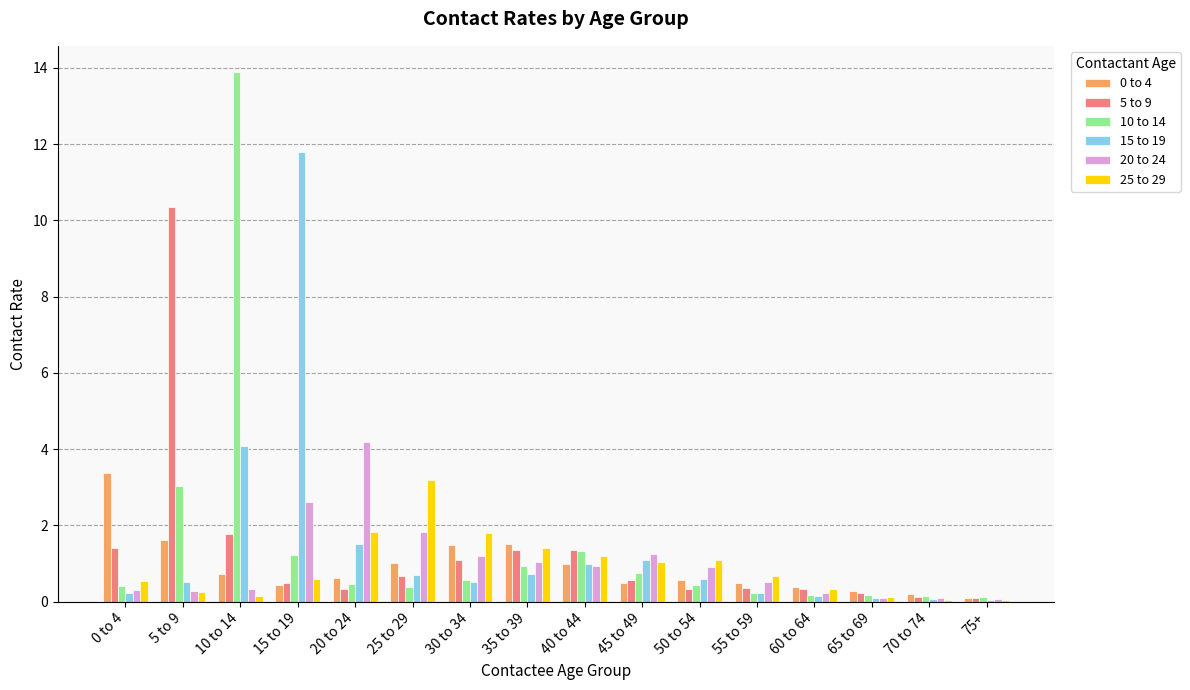

Is it true that 25 to 29 equals 0.5 at 40 to 44?

False